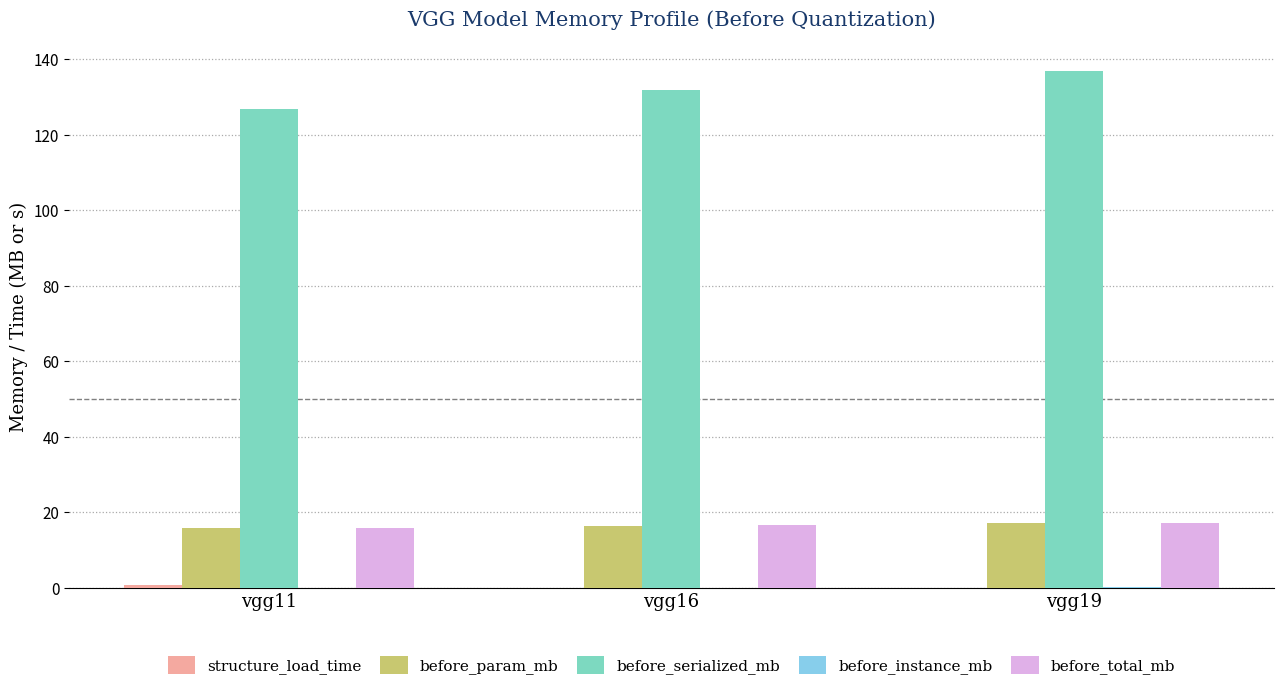

Which series has the widest spread of values?

before_serialized_mb